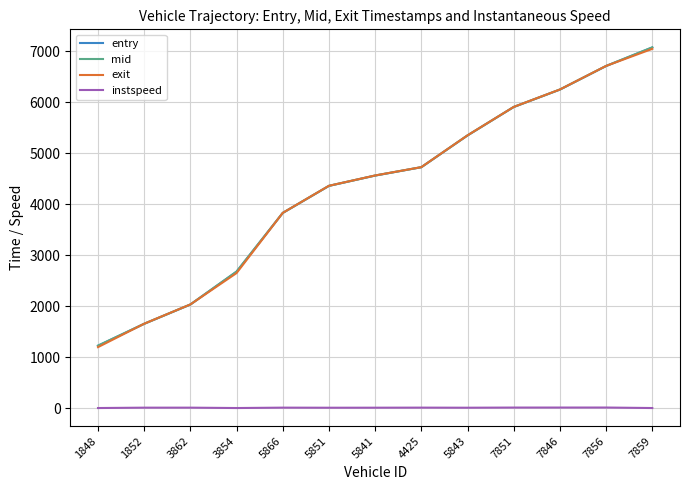

What is the sum of all entry values?

56364.0